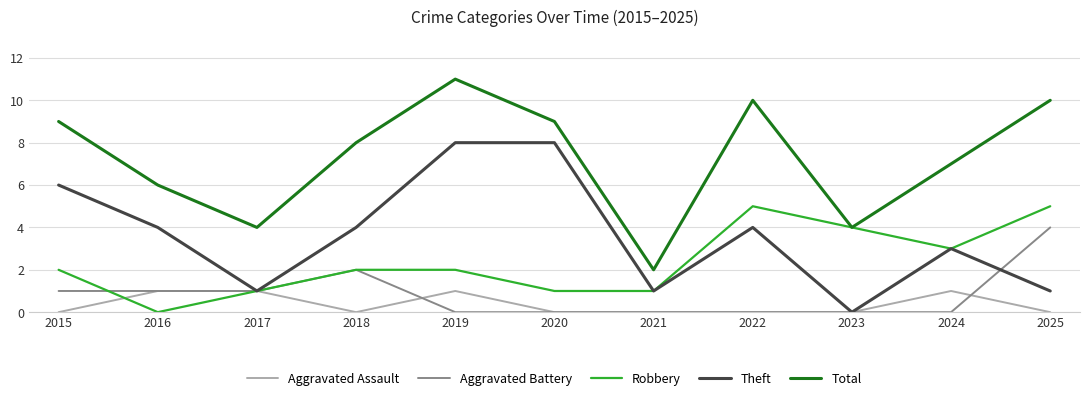

Which series has the widest spread of values?

Total